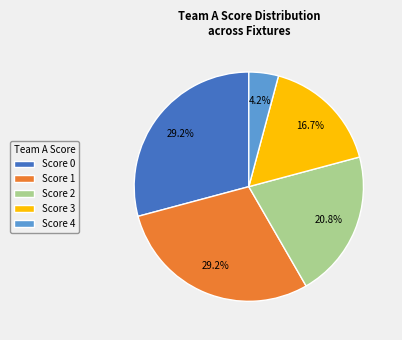

Is there a majority slice in this chart?

No